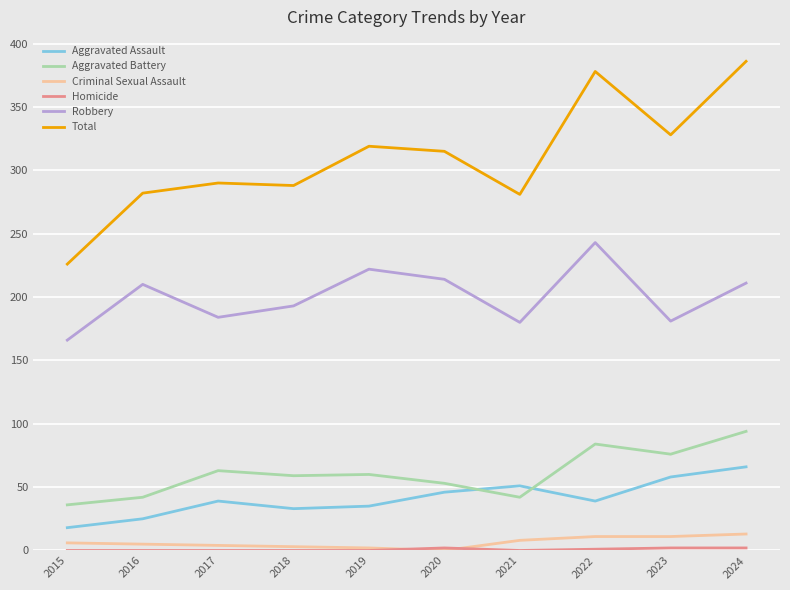

Which series has the largest total across all categories?

Total